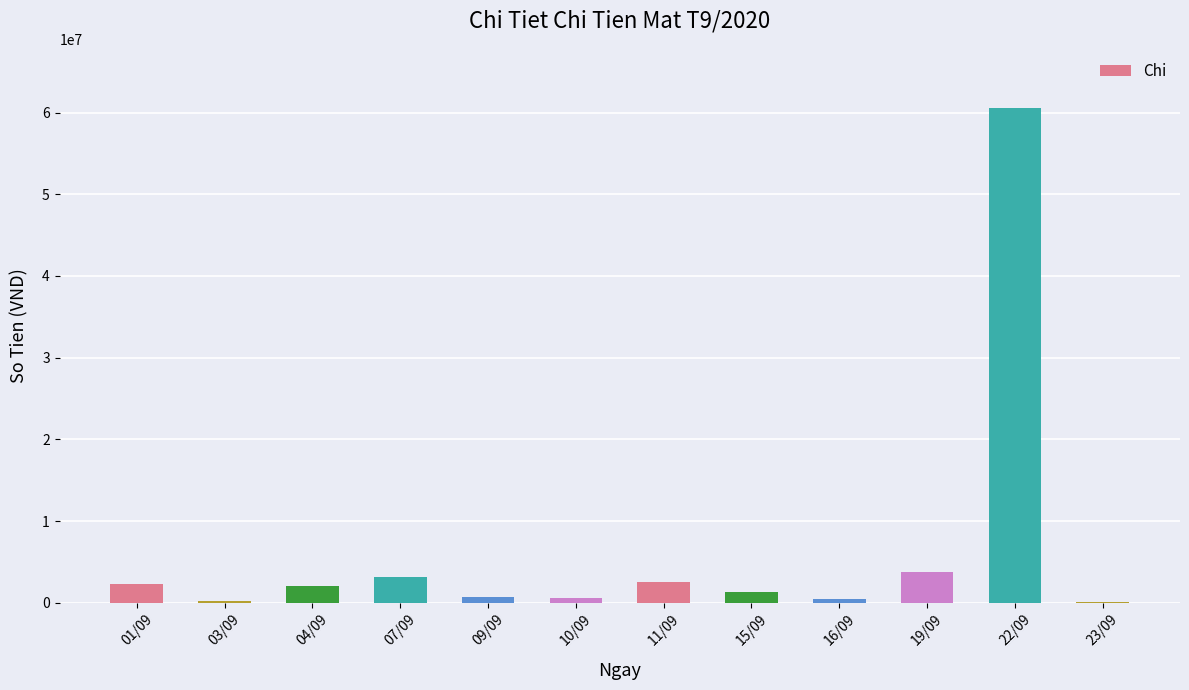

Is it true that the value at 07/09 is 3121000?

True